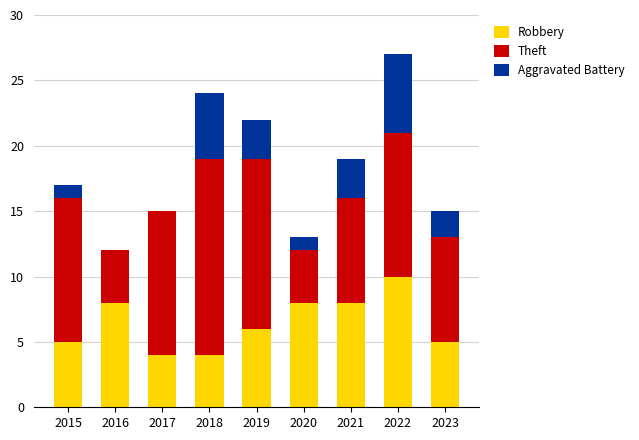

True or false: Robbery has a value of 4 at 2018.

True